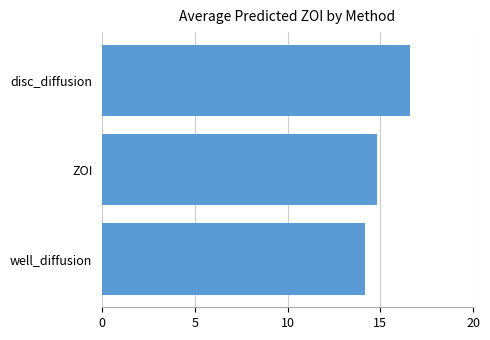

How many bars are there in total?

3